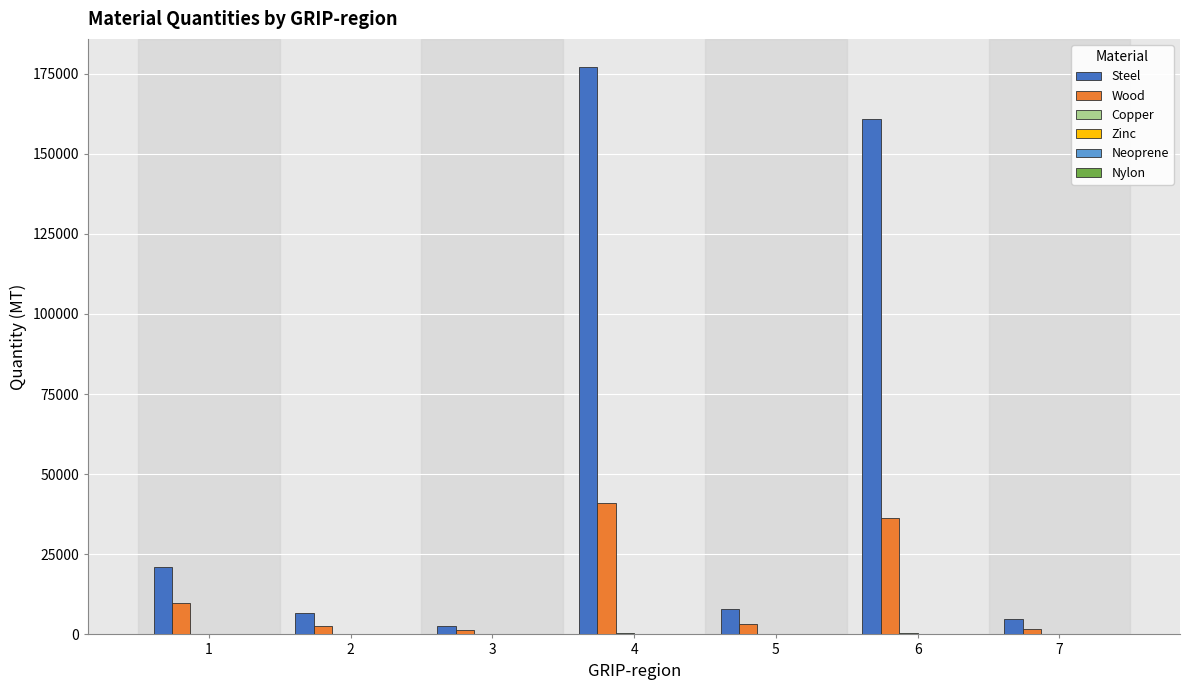

The value of Steel at 1 is 4767.7. True or false?

False